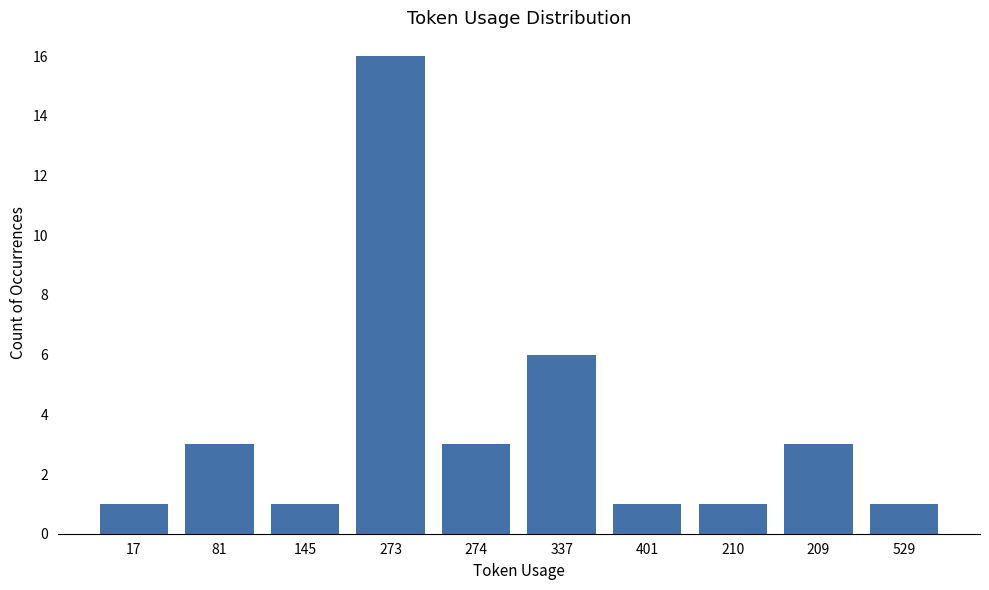

What is the difference between the values at 273 and 209?

13